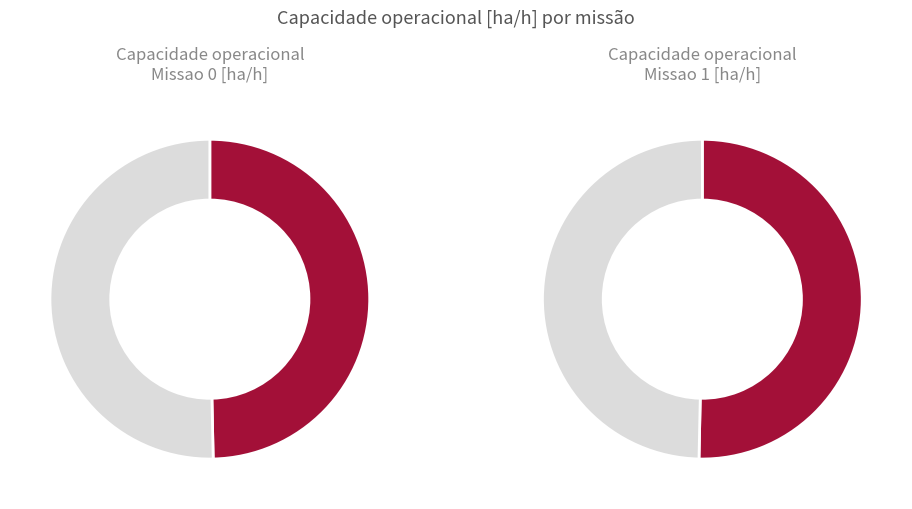

Does any single category account for the majority?

Yes